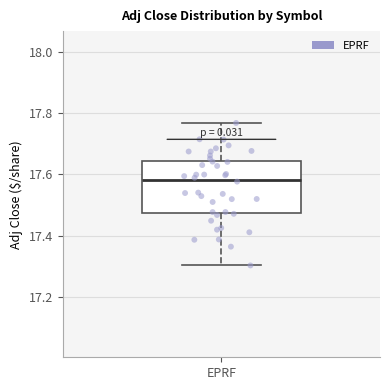

Transcribe this box plot: give where the median line is, the range the box spans, and where the two whiskers end, as read against the y-axis. The values are not printed on the chart, so give them approximately, as read against the axis.

median 17.58, box 17.48 to 17.64, whiskers 17.30 to 17.76